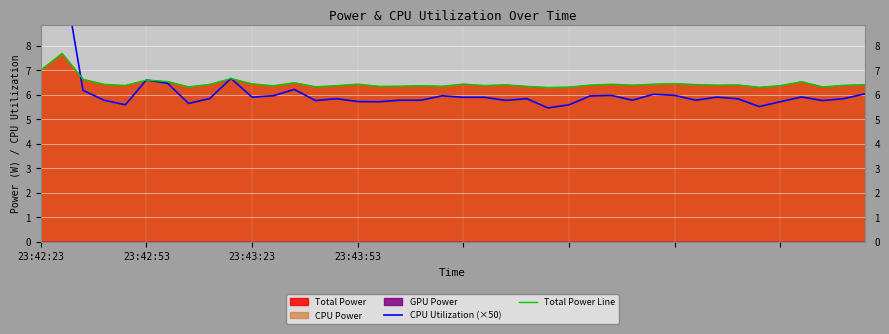

What is the highest value of the Total Power Line series?

7.7